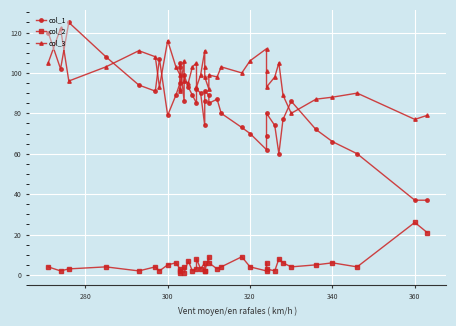

What is the minimum value for col_1?

37